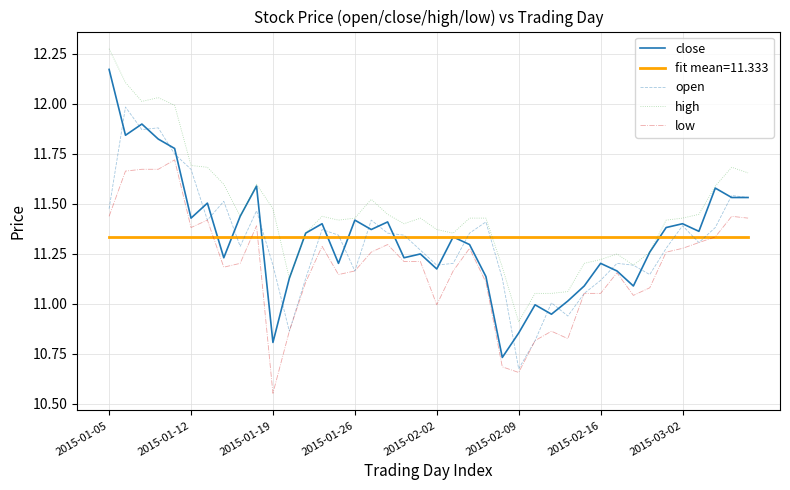

List the series in order of their peak value, lowest first.

fit mean=11.333, low, open, close, high